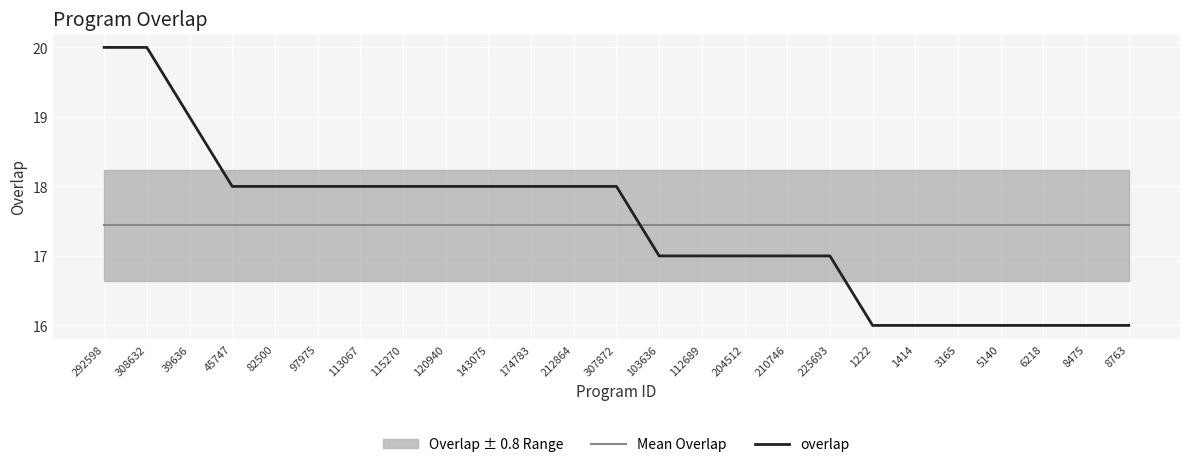

True or false: overlap has more than 0 points higher than both neighbors.

False